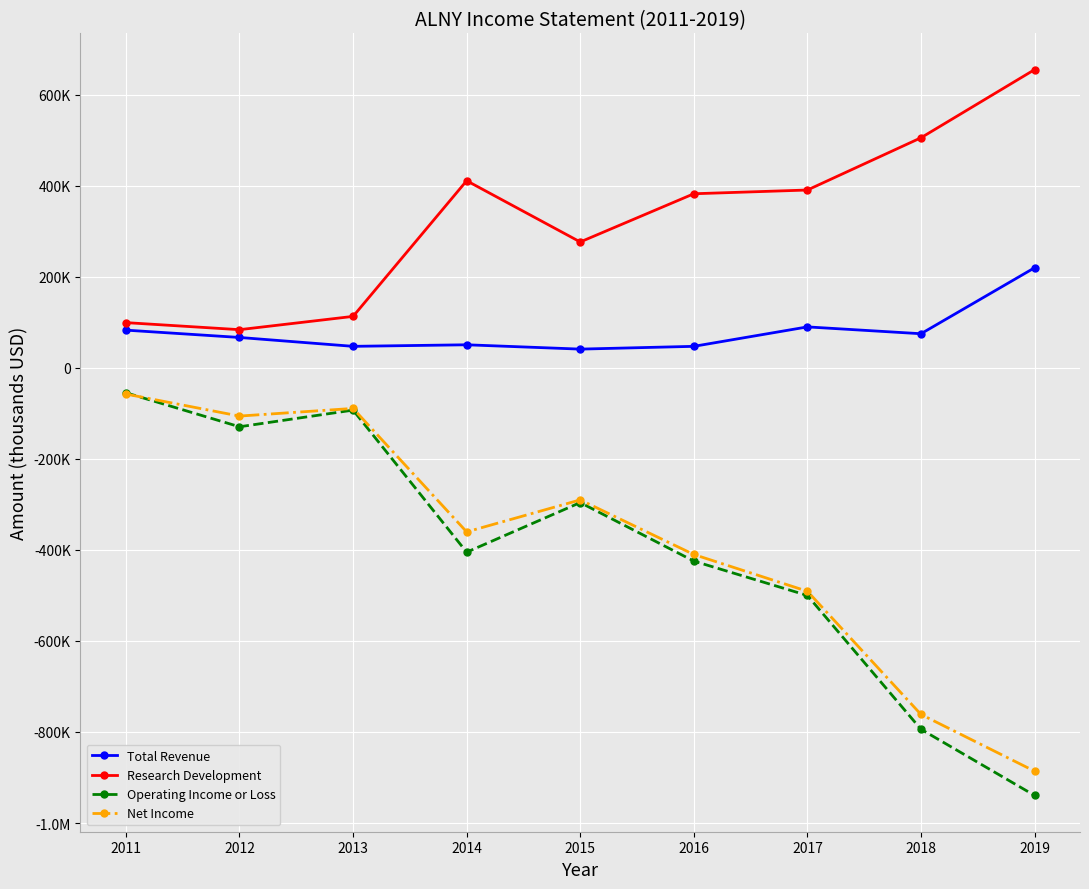

Does the chart have visible grid lines?

Yes